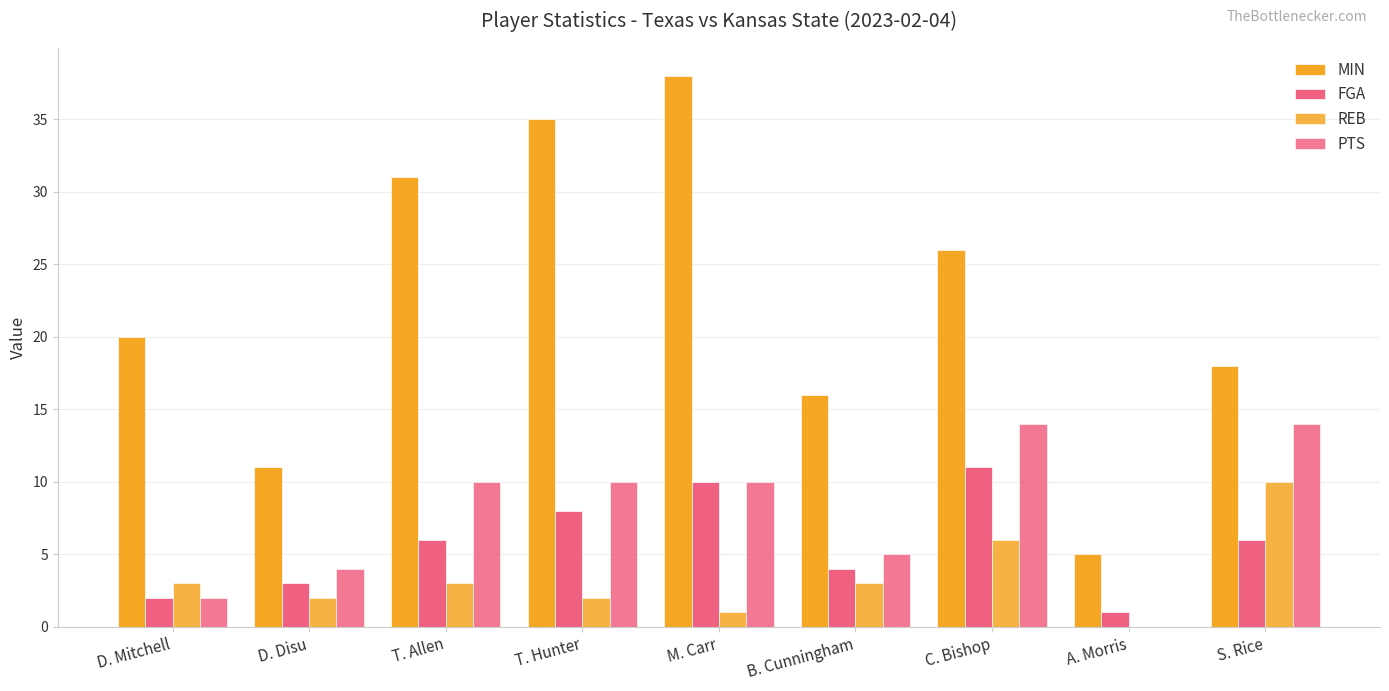

How many series are shown in this chart?

4